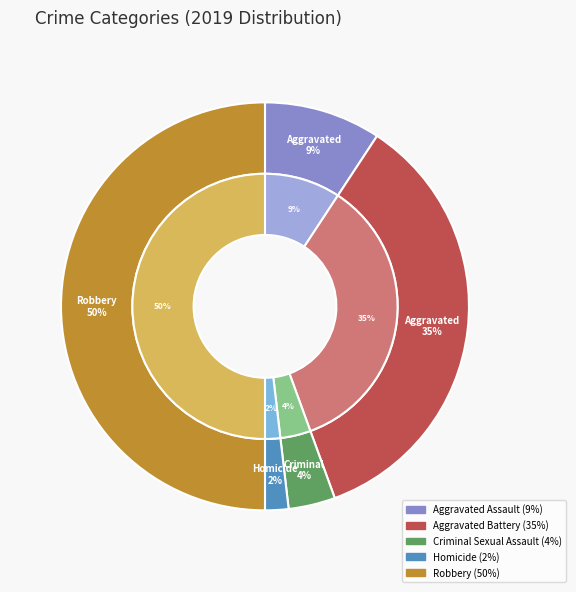

Is there a majority slice in this chart?

No